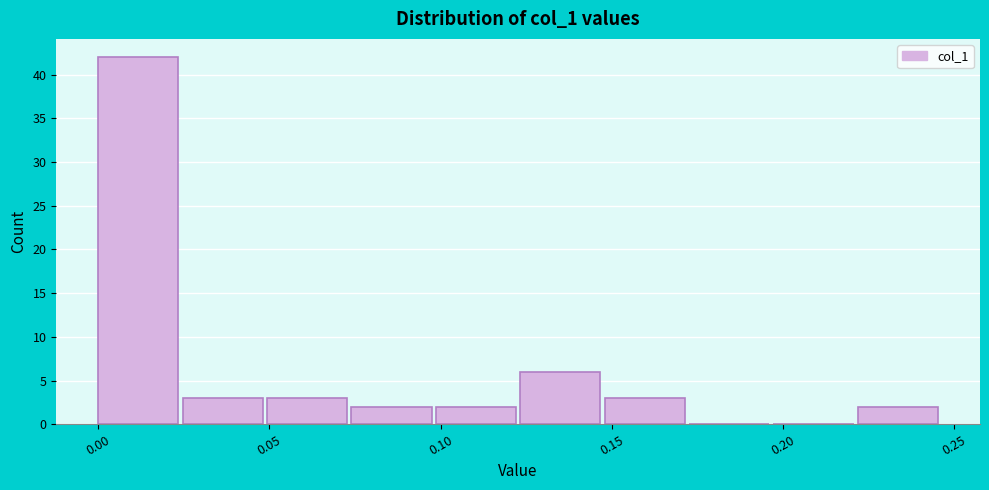

How tall is the bar that spans 0.150 to 0.175 on the x-axis? Neither the bar edges nor the heights are printed on the chart, so give them approximately, as read against the axes.

3